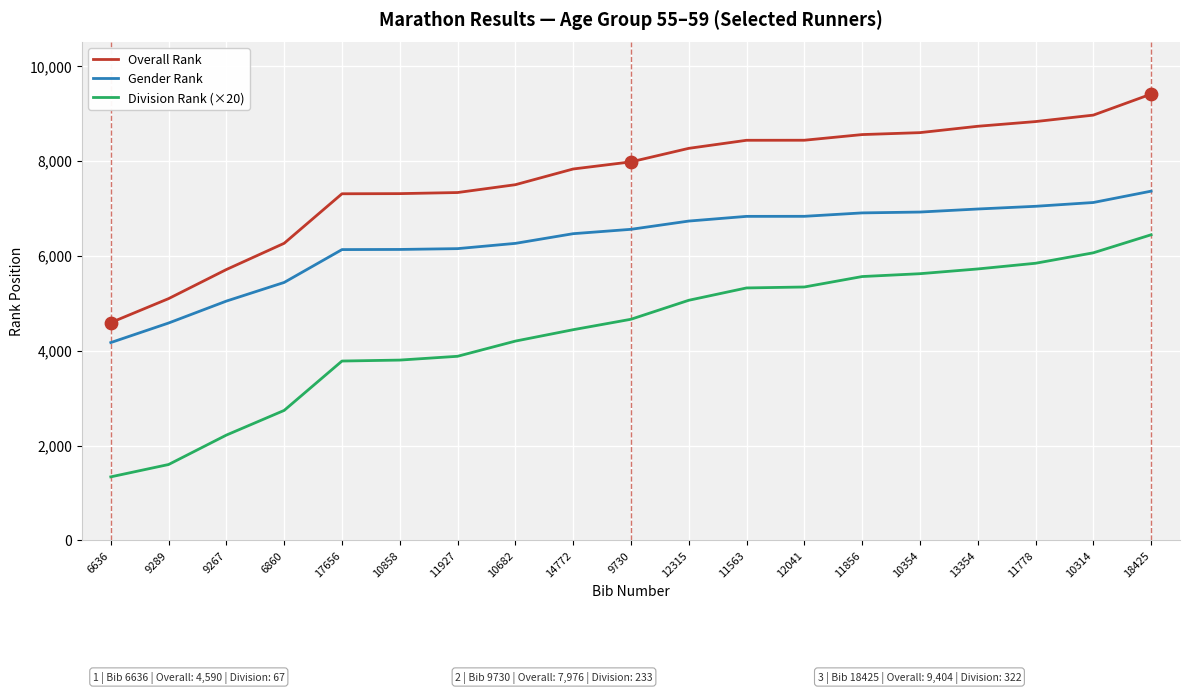

Is the value of Gender Rank at 11927 greater than the value of Division Rank (×20) at 6860?

Yes